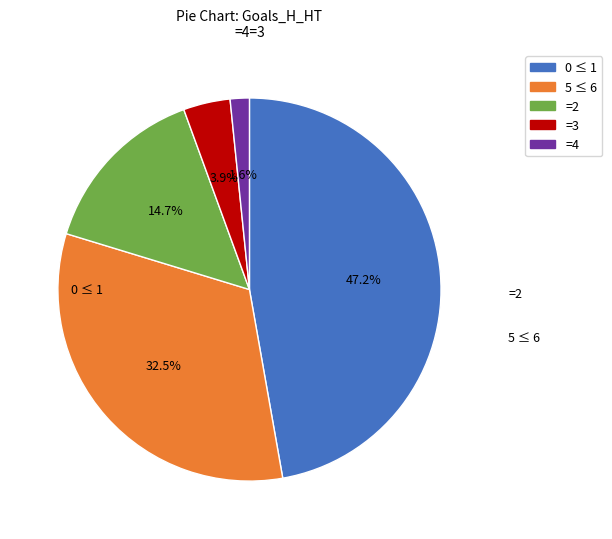

Does any single category account for the majority?

No